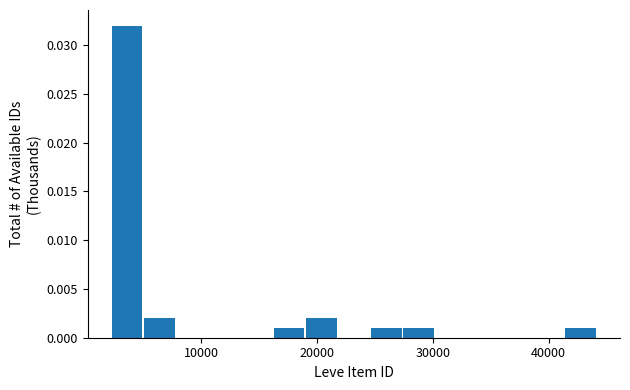

Read against the x-axis, roughly where is the centre of the tallest bar?

4000